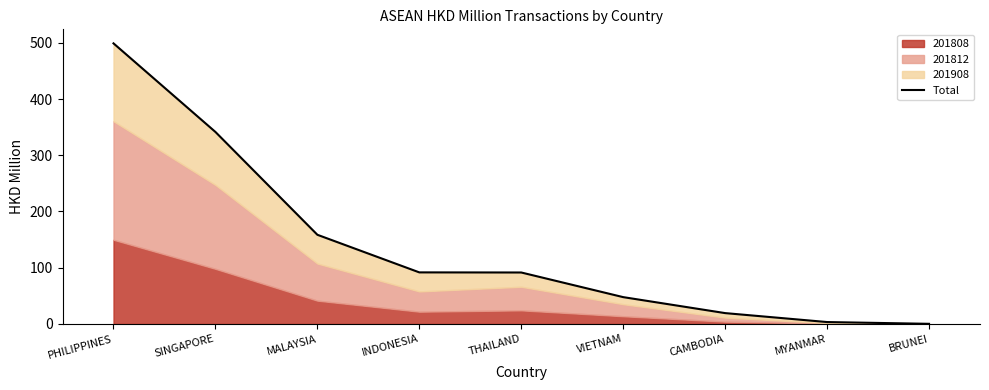

What is the change in value from SINGAPORE to CAMBODIA?

-322.1